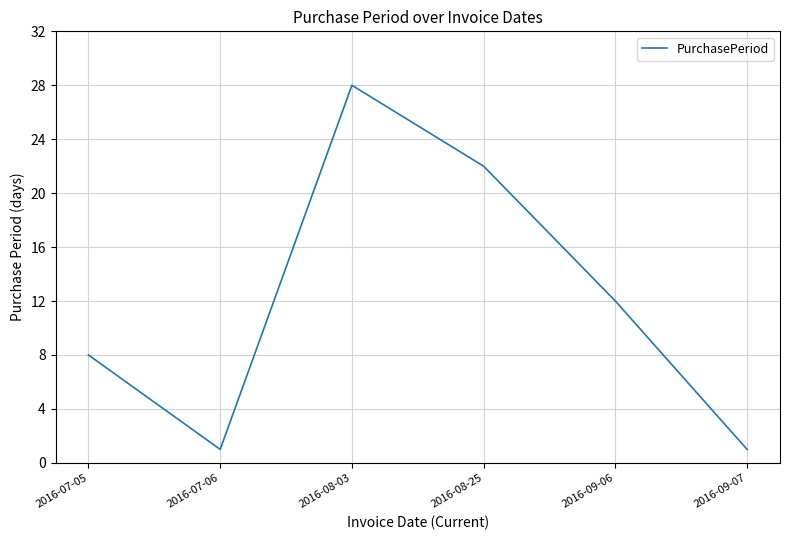

What position from the left is 2016-08-25?

4